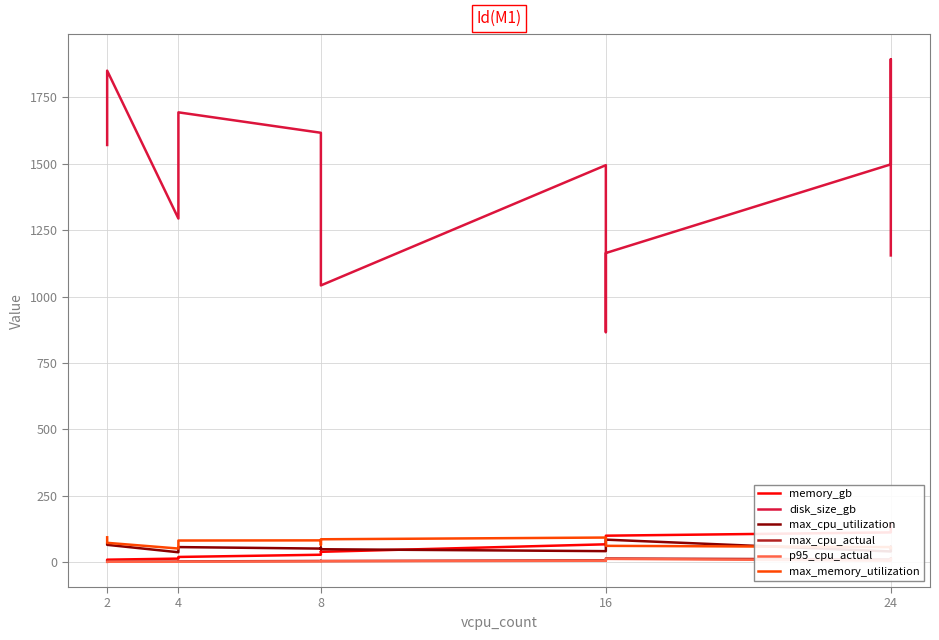

Is the value of p95_cpu_actual at 4 greater than the value of memory_gb at 2?

No